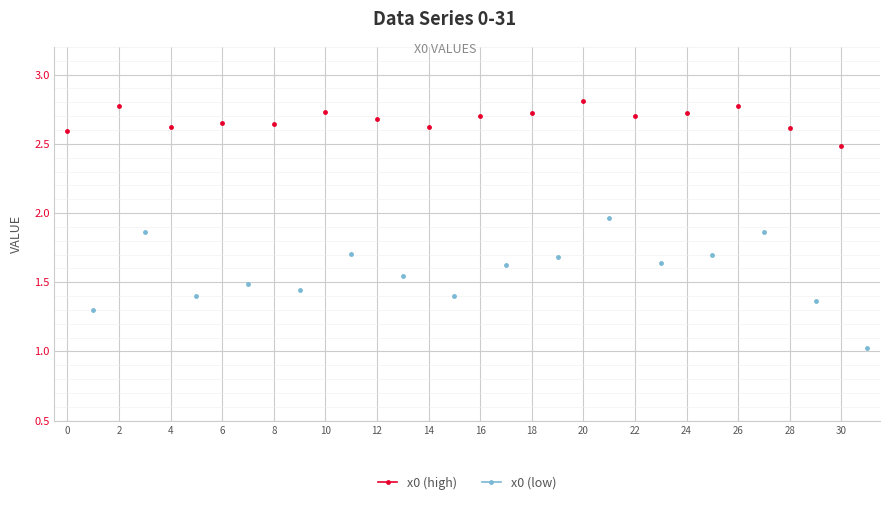

At how many categories does at least one series exceed 2?

16